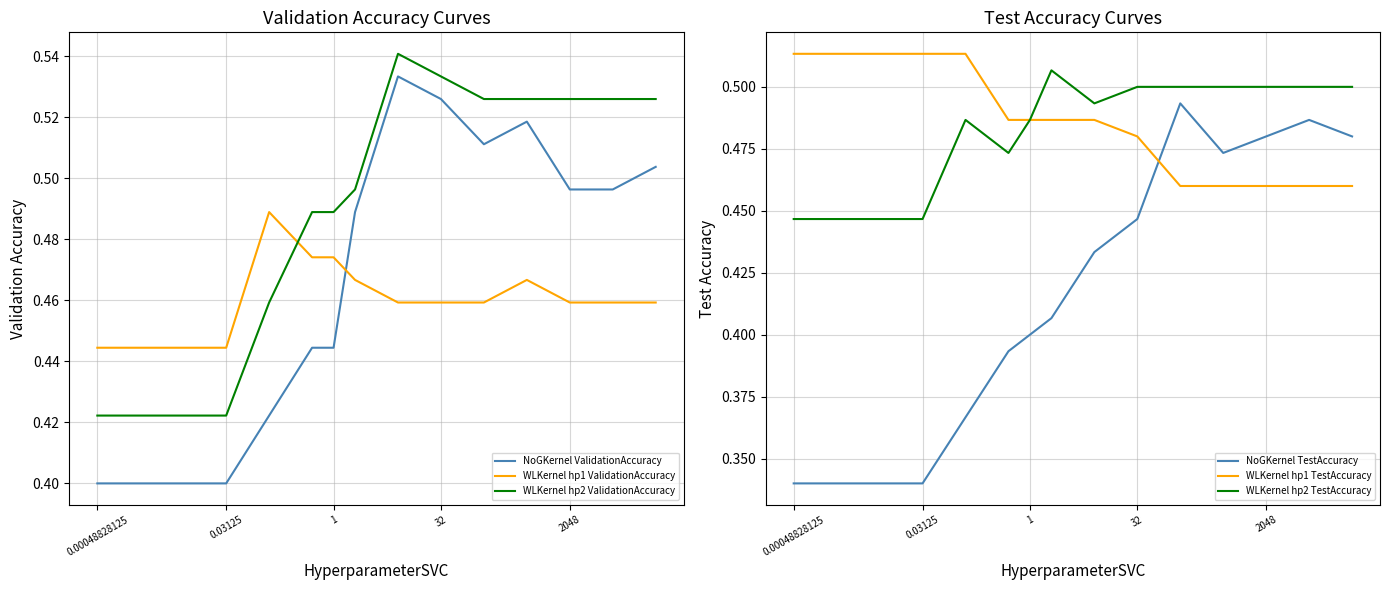

The NoGKernel TestAccuracy series shows 0.1 at 0.03125. True or false?

False